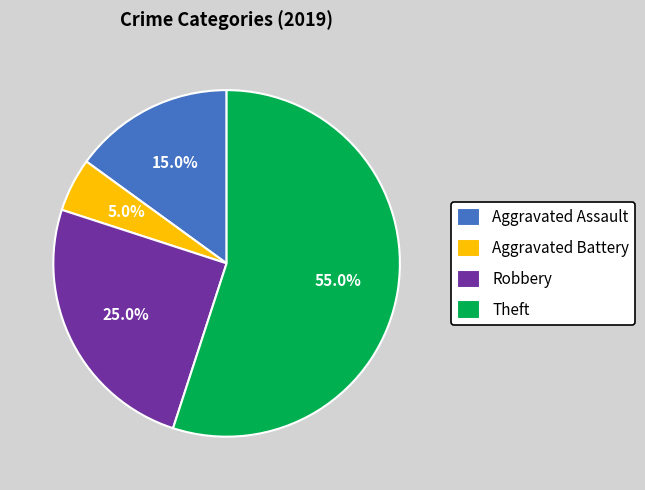

How much of the chart is everything except Theft?

45.0%